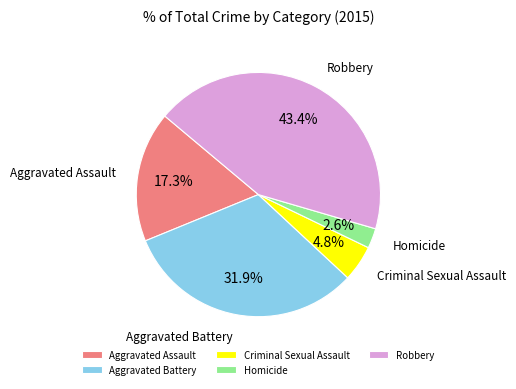

How much of the chart is everything except Aggravated Assault?

82.7%